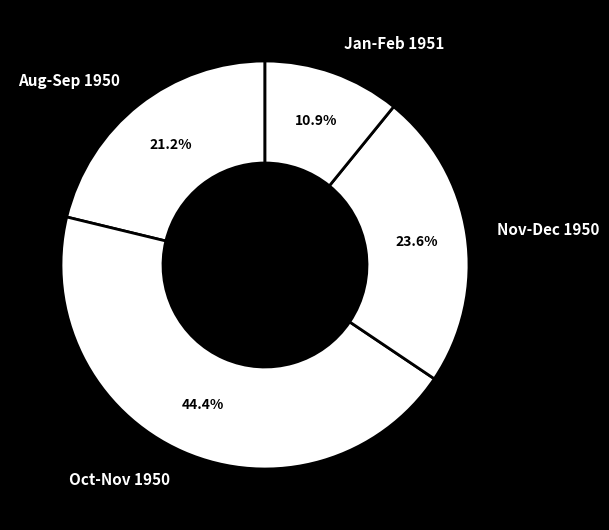

What percentage do Oct-Nov 1950 and Jan-Feb 1951 together represent?

55.2%